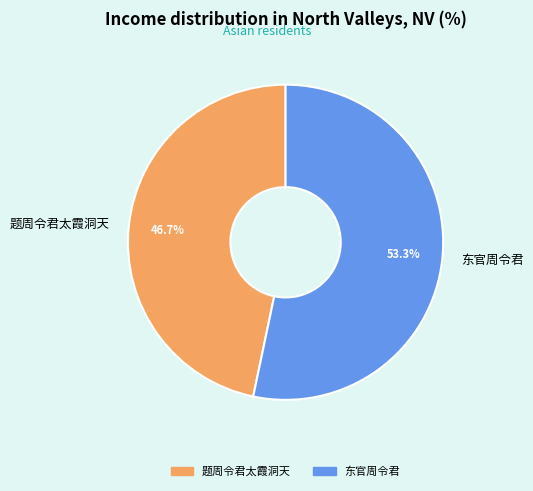

Does 题周令君太霞洞天 account for over 50% of the chart?

No